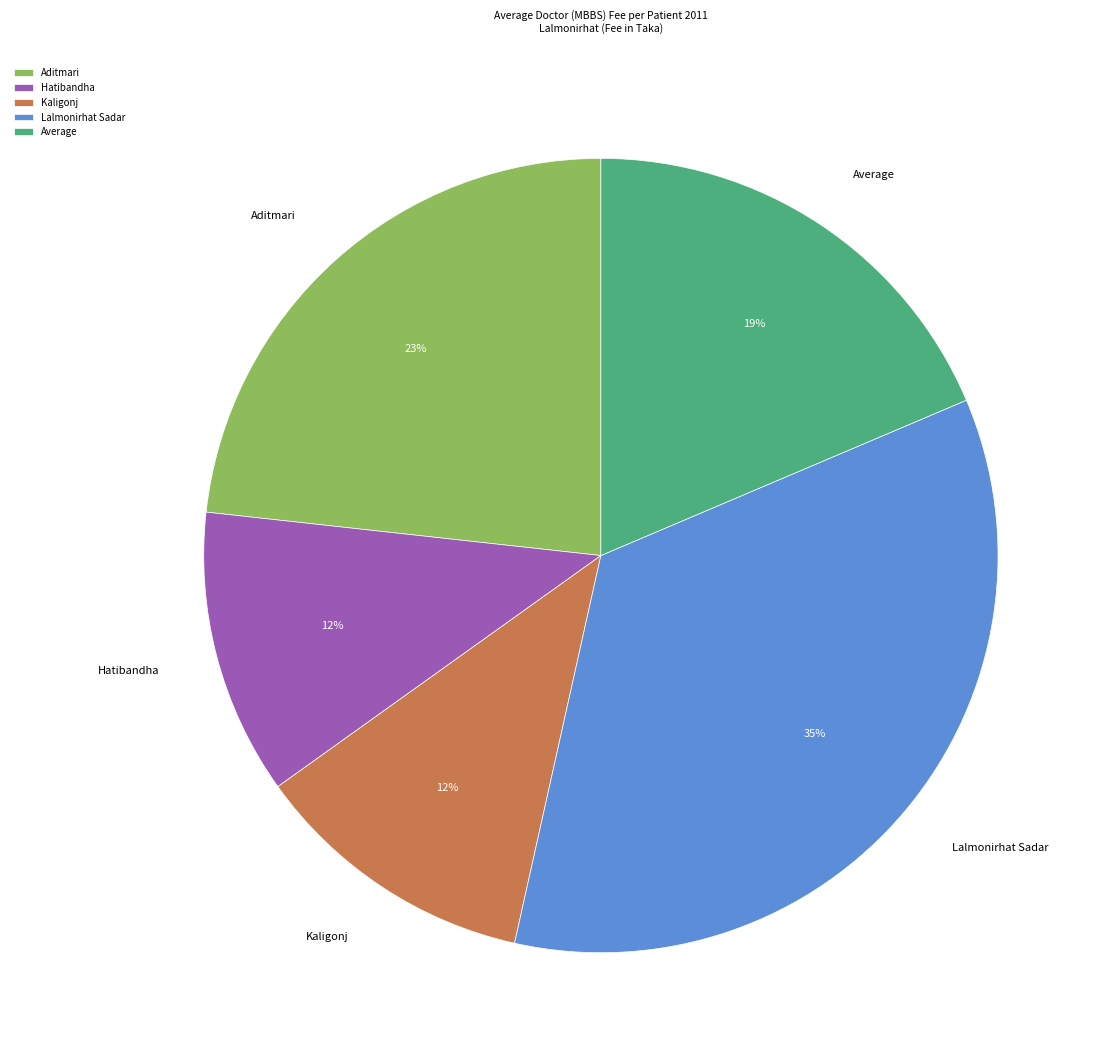

Which has a higher value, Hatibandha or Lalmonirhat Sadar?

Lalmonirhat Sadar